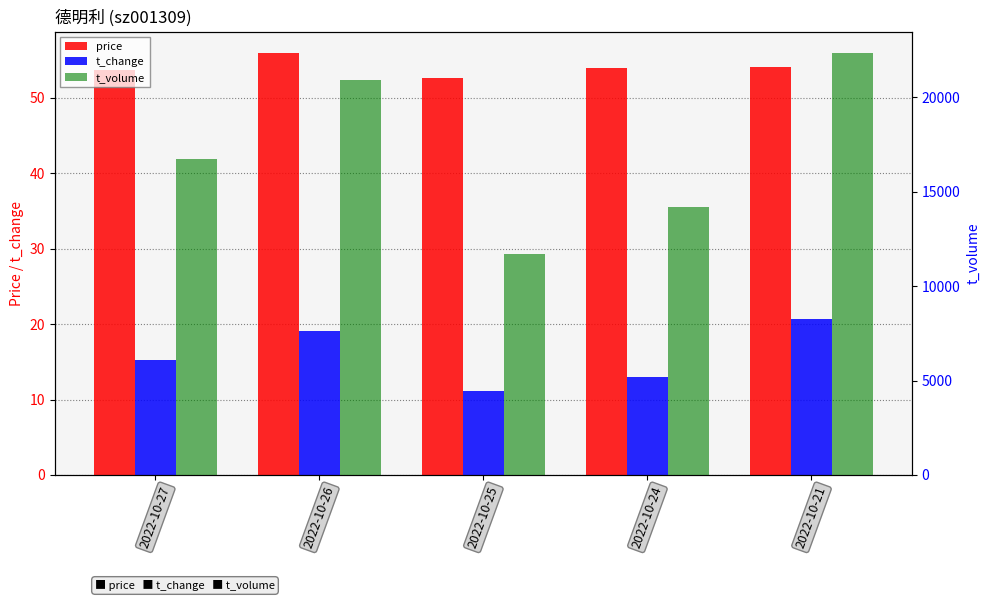

Is the value of t_volume at 2022-10-26 greater than the value of price at 2022-10-21?

Yes